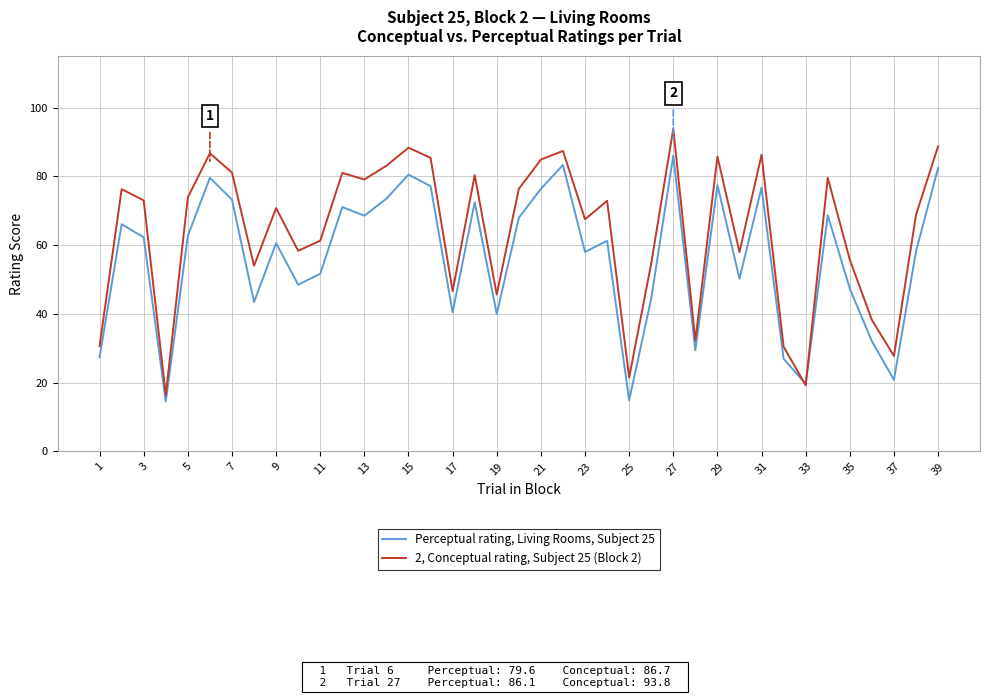

After their last crossing, which series has the higher values: Perceptual rating, Living Rooms, Subject 25 or 2, Conceptual rating, Subject 25 (Block 2)?

2, Conceptual rating, Subject 25 (Block 2)